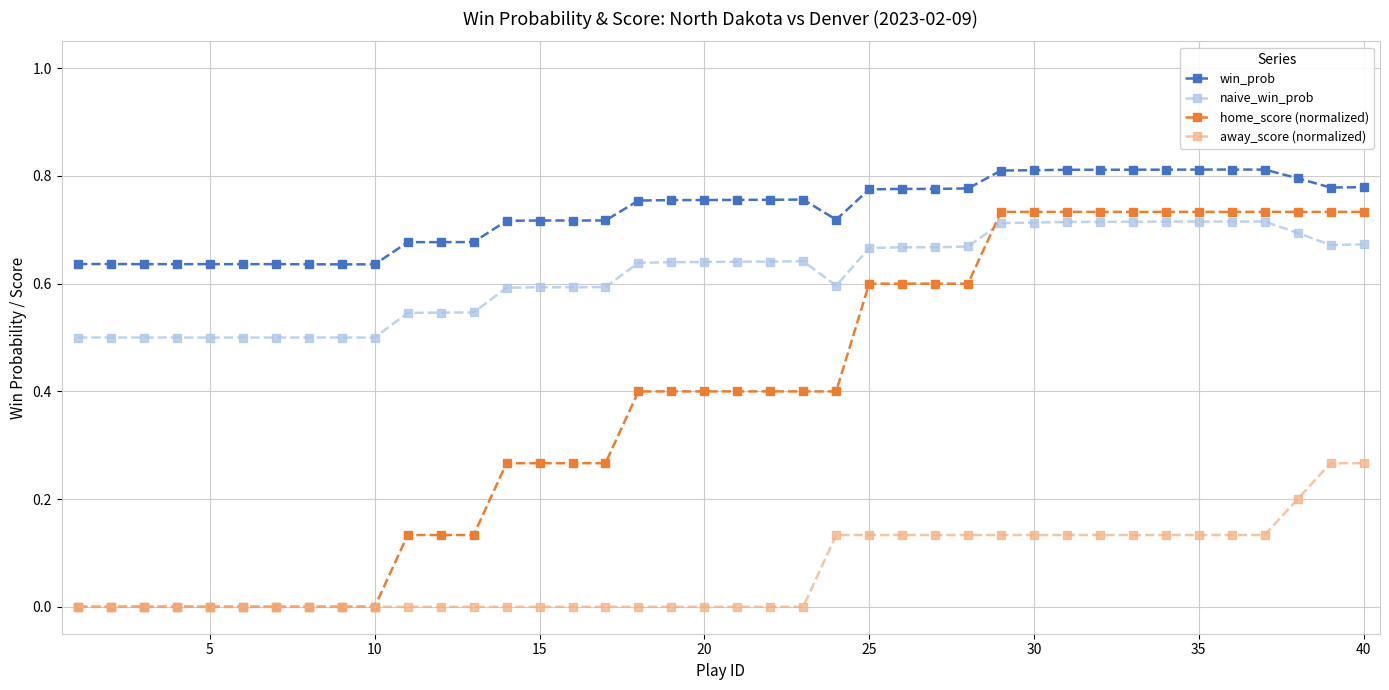

What is the value of the home_score (normalized) point at the 20th from the left?

0.4